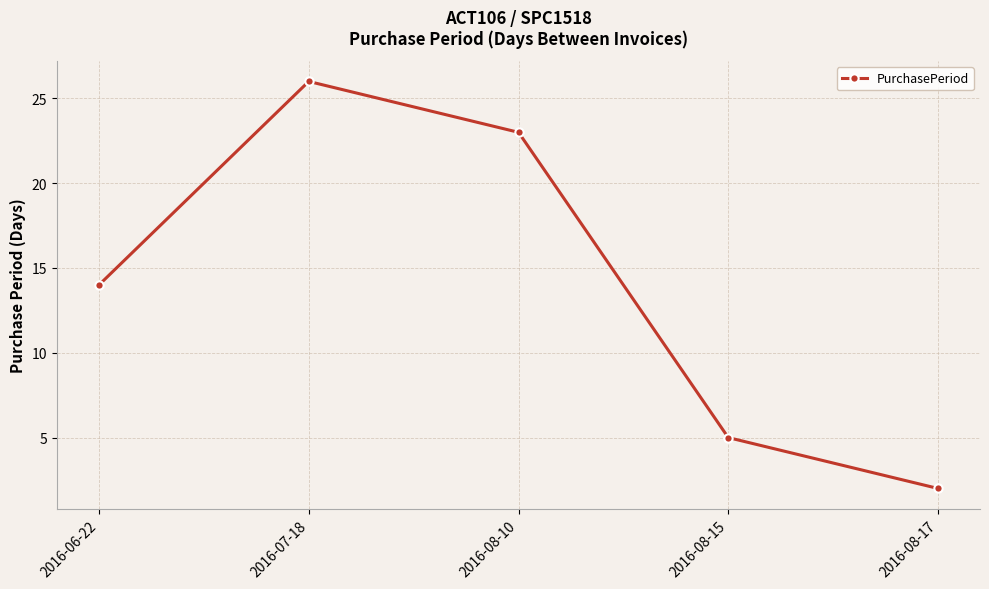

What is the greatest value displayed?

26